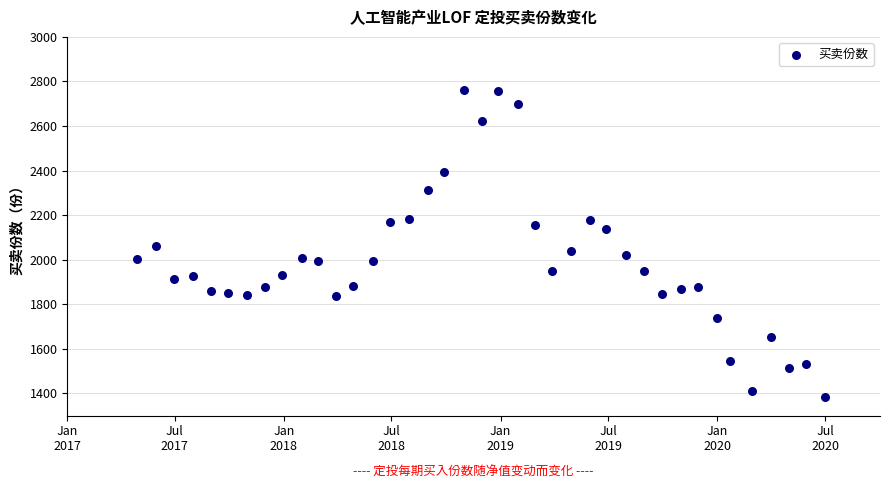

What is the range of X values (max minus min)?

1159.0